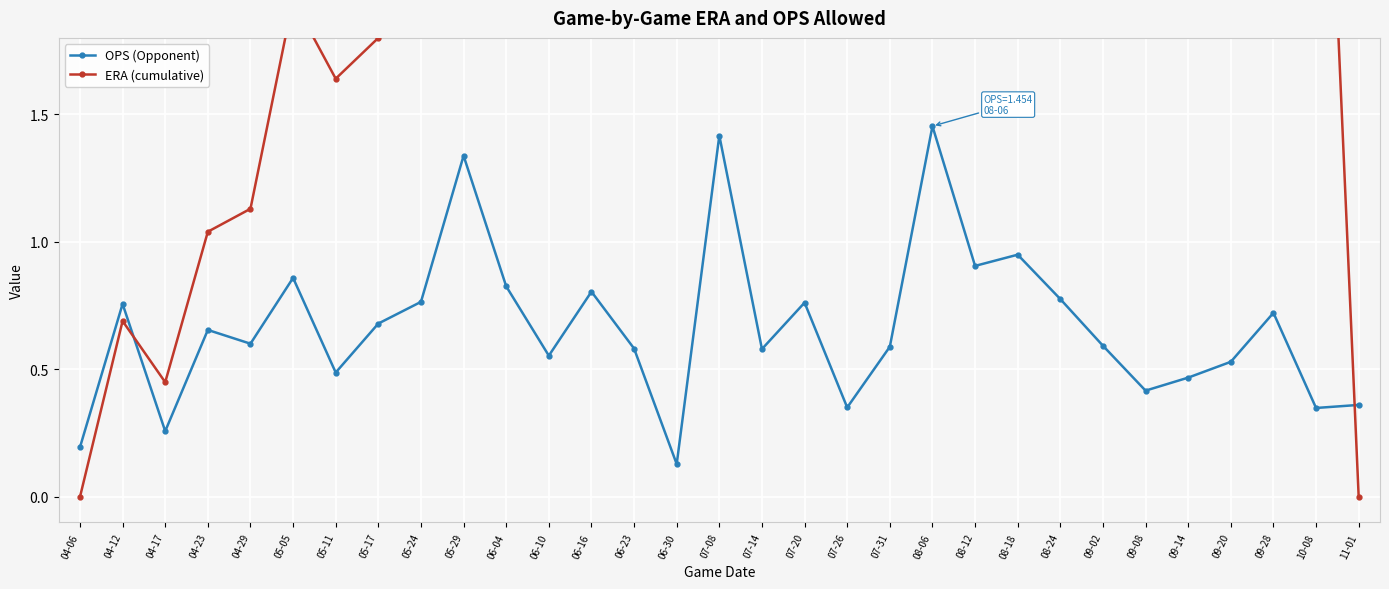

Is the value of OPS (Opponent) at 04-12 greater than the value of ERA (cumulative) at 07-26?

No